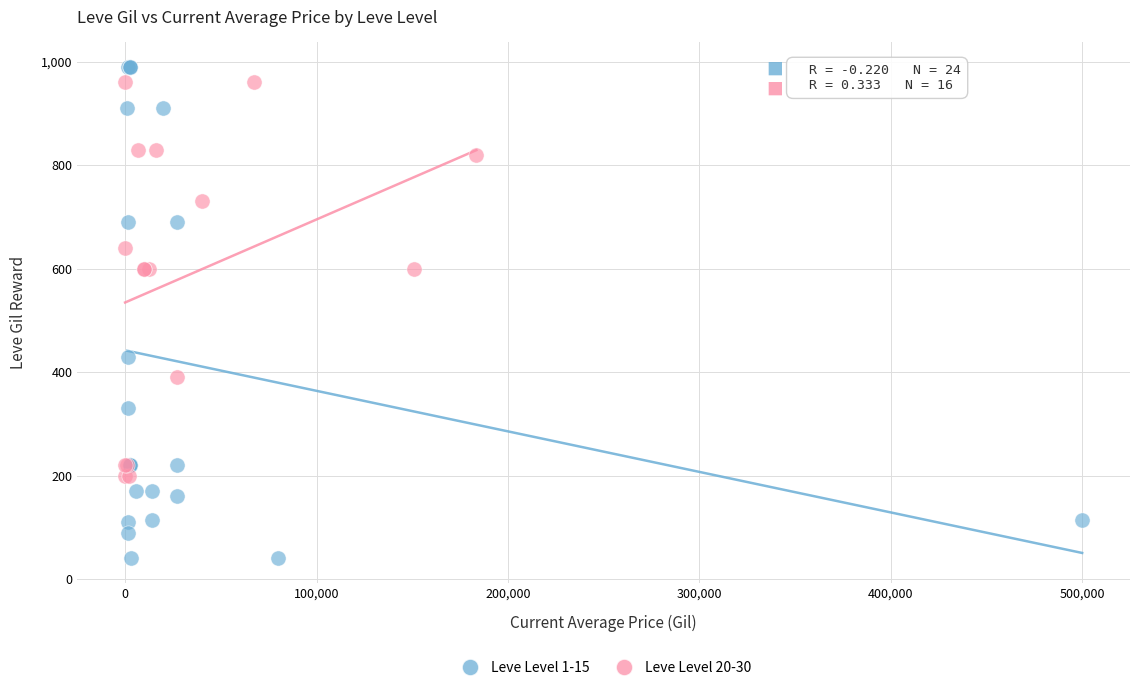

Which series has the largest Y range (max minus min)?

Leve Level 1-15